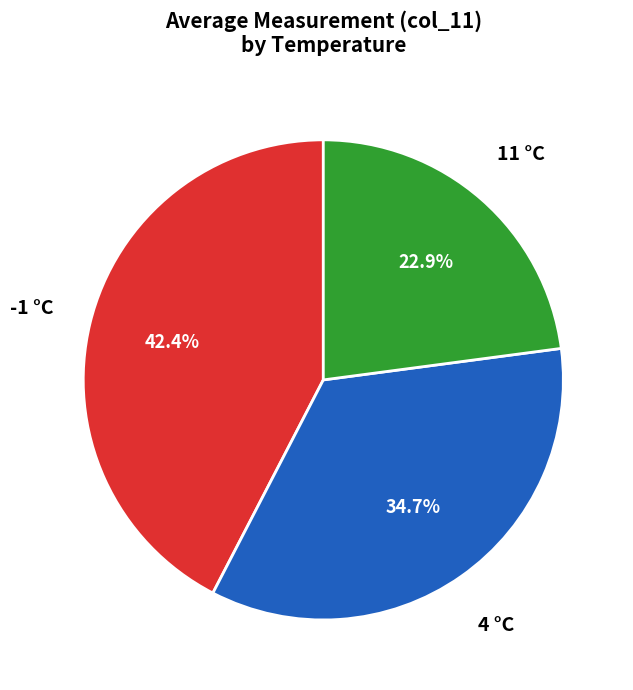

How many slices are in this pie chart?

3